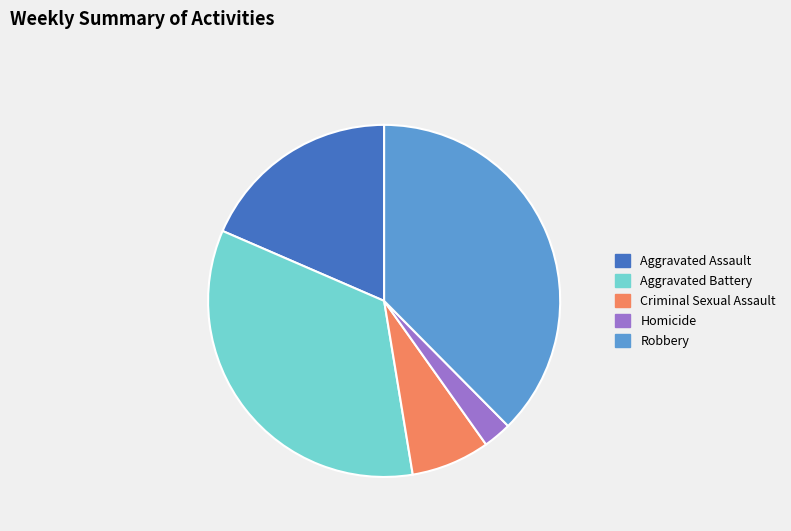

Combined, do Aggravated Battery and Criminal Sexual Assault account for over 50%?

No